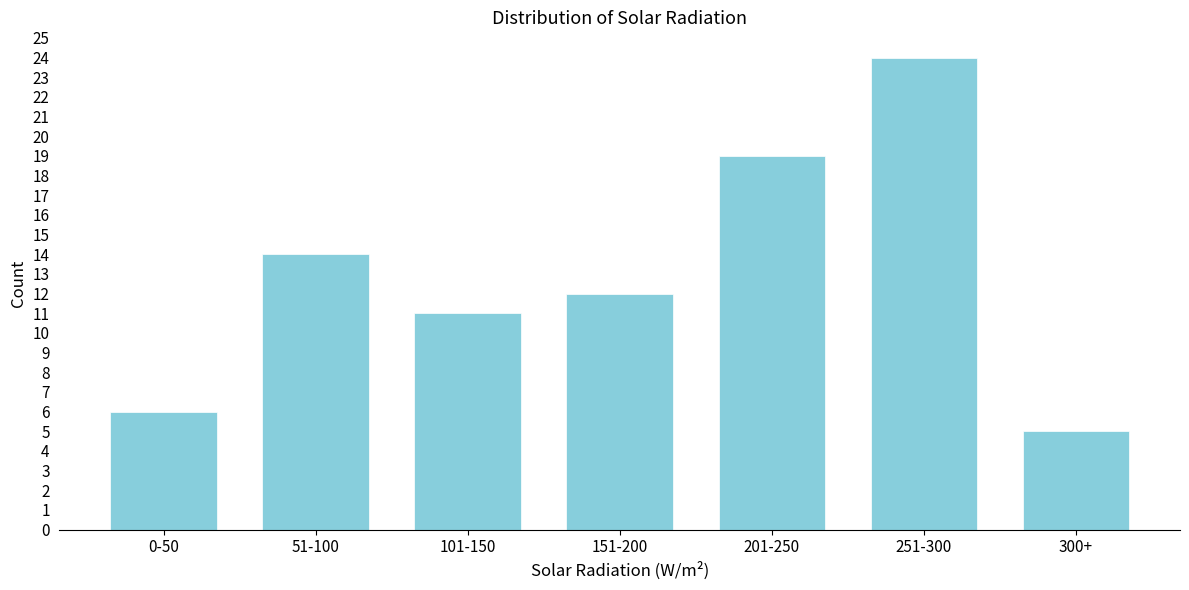

Reading left to right, transcribe all the data shown in this chart.

6	14	11	12	19	24	5